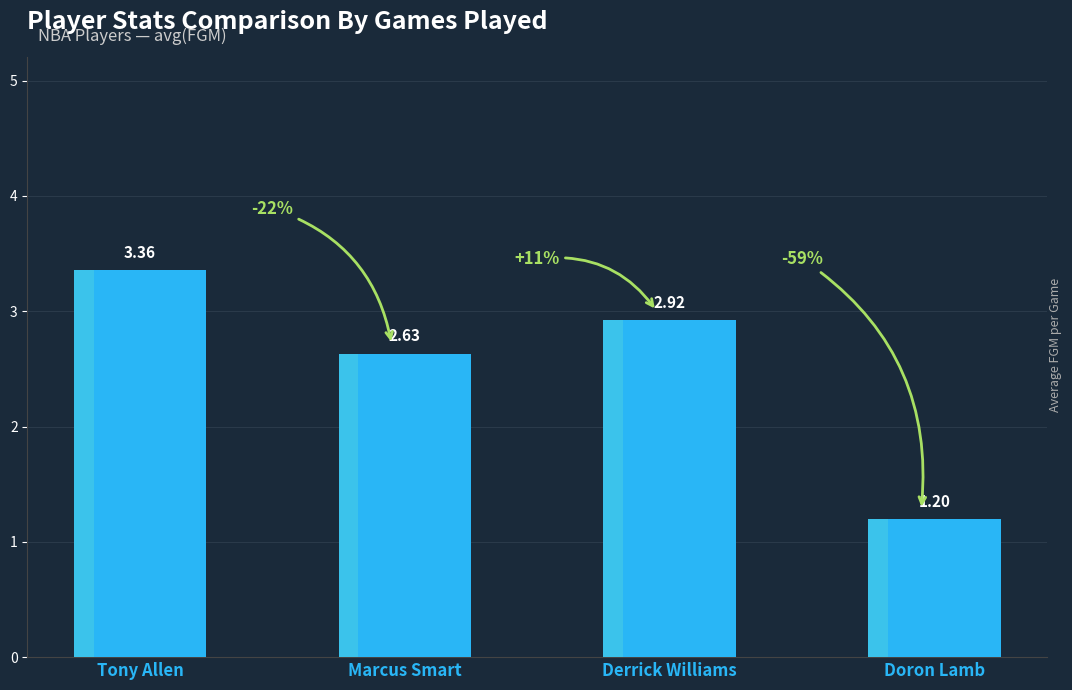

What is the label of the 4th bar from the right?

Tony Allen